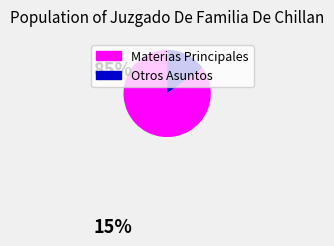

Is there a majority slice in this chart?

Yes